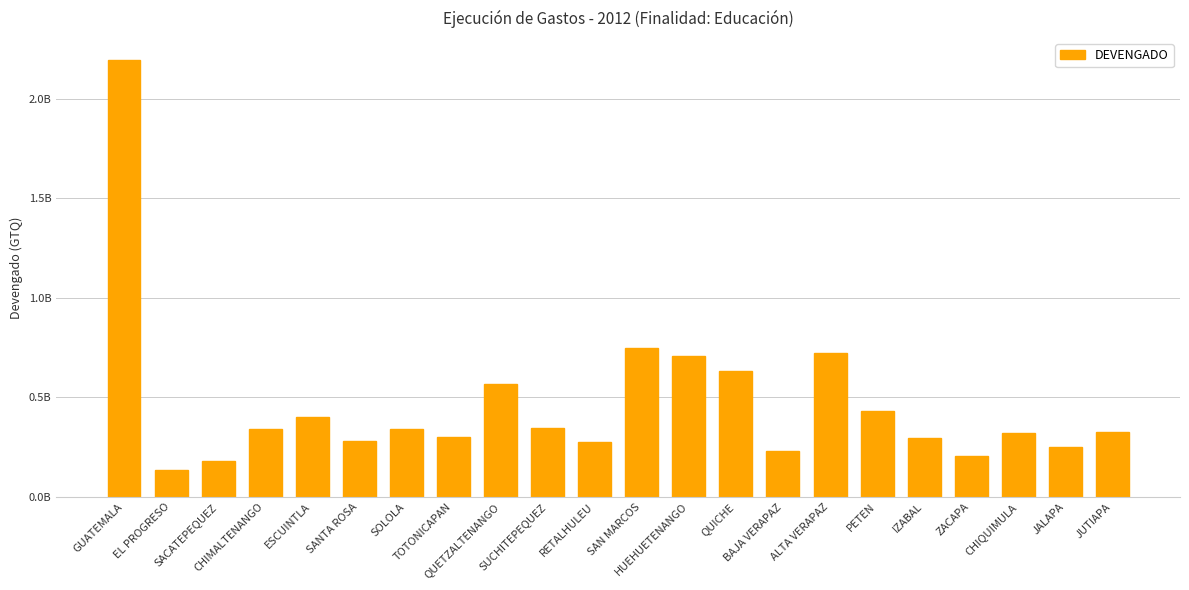

What is the smallest value displayed?

134835047.9